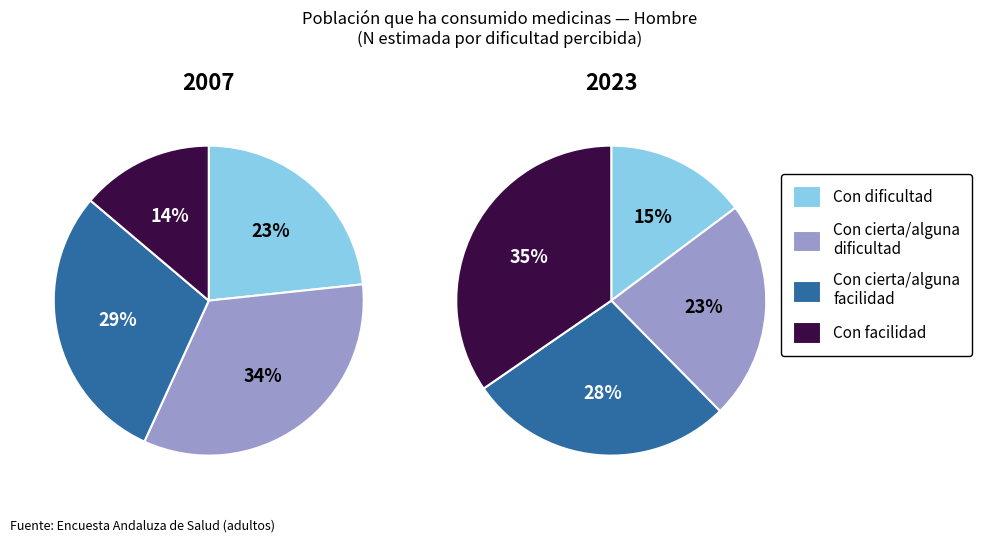

To the nearest percent, what is the average slice percentage?

25%